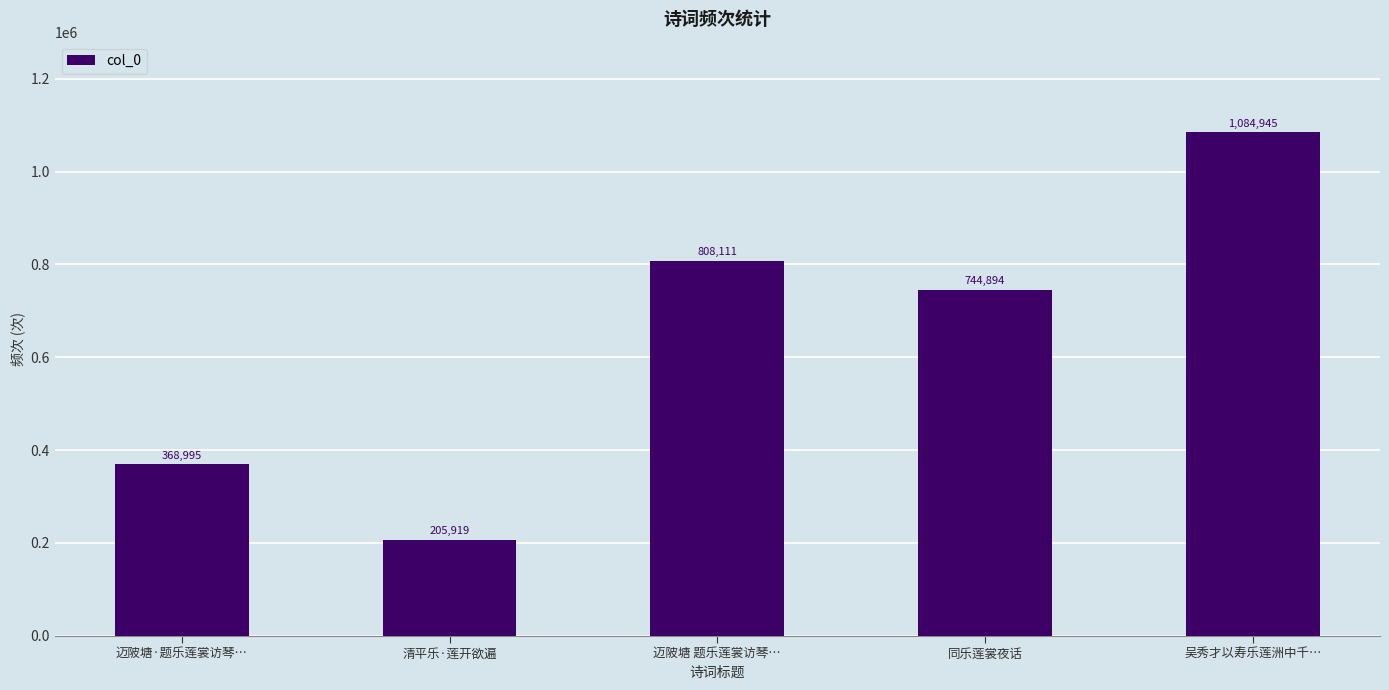

The chart shows a value of 205919 at 清平乐·莲开欲遍. True or false?

True